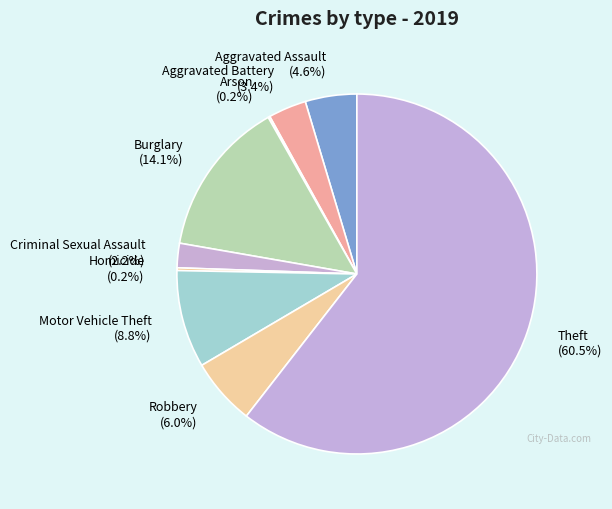

What percentage is NOT represented by Burglary?

85.9%